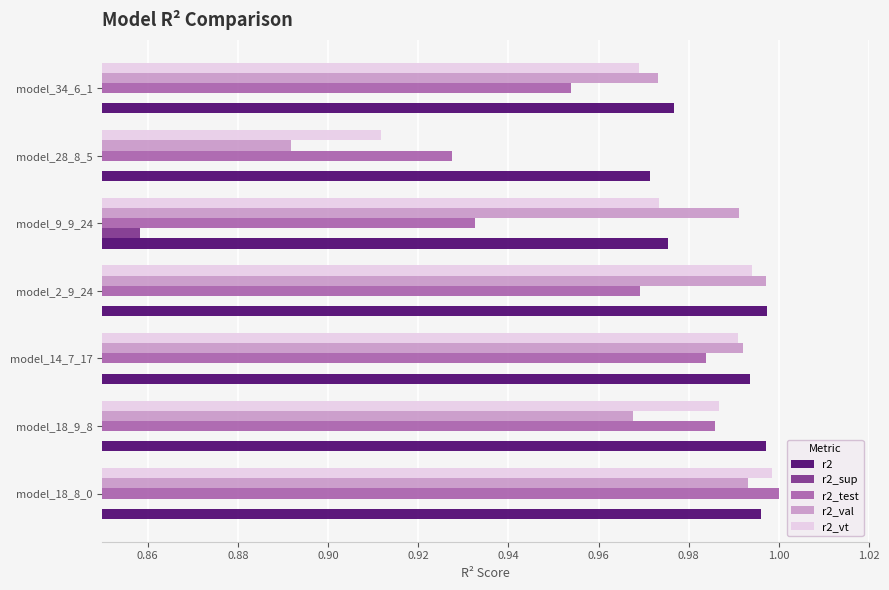

How many bars are there in each group?

5